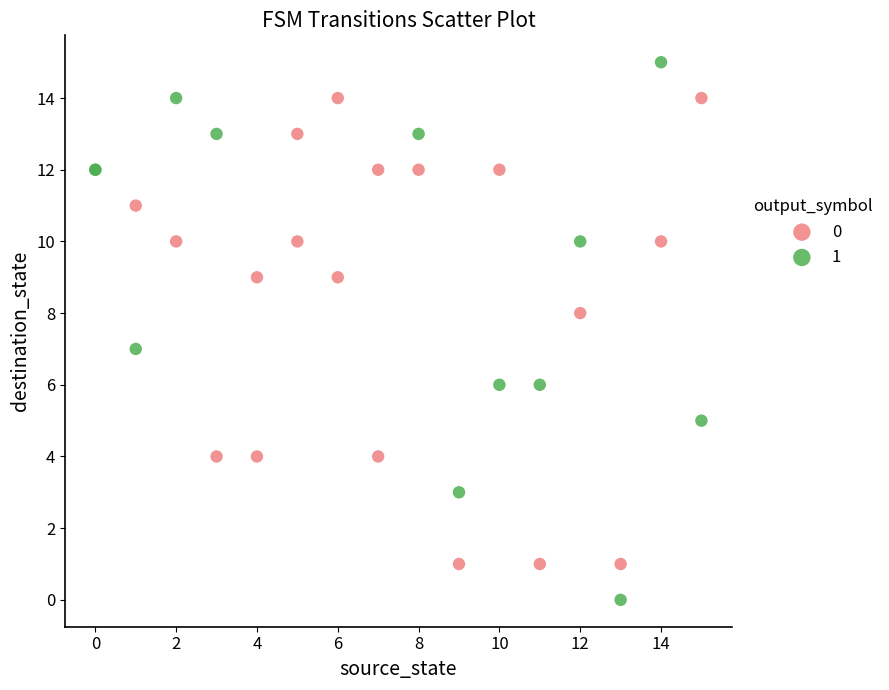

Which series reaches the maximum Y coordinate?

1